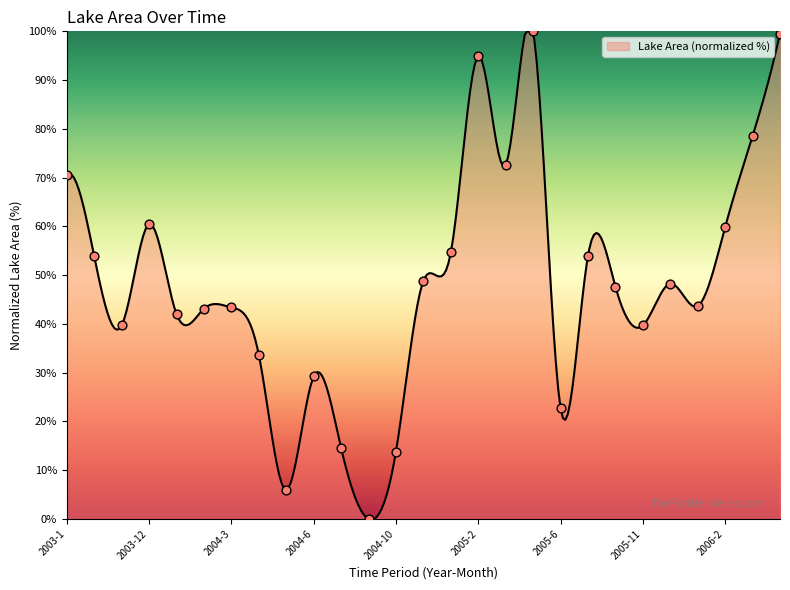

What is the change in value from 2004-7 to 2004-10?

-0.7